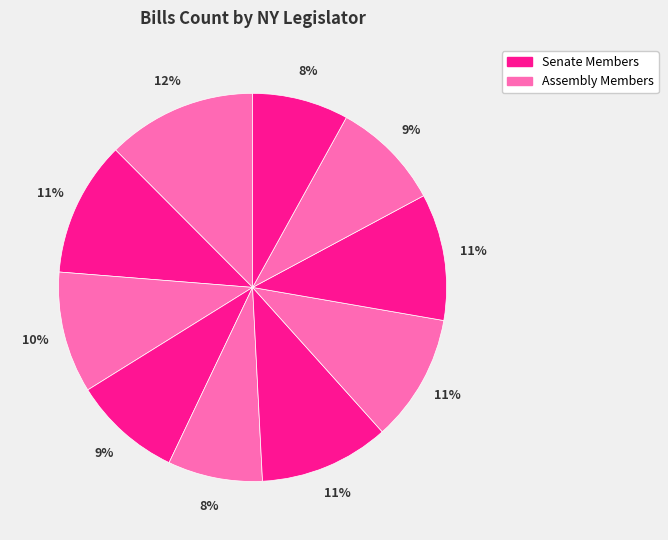

Count the number of slices in the pie.

10